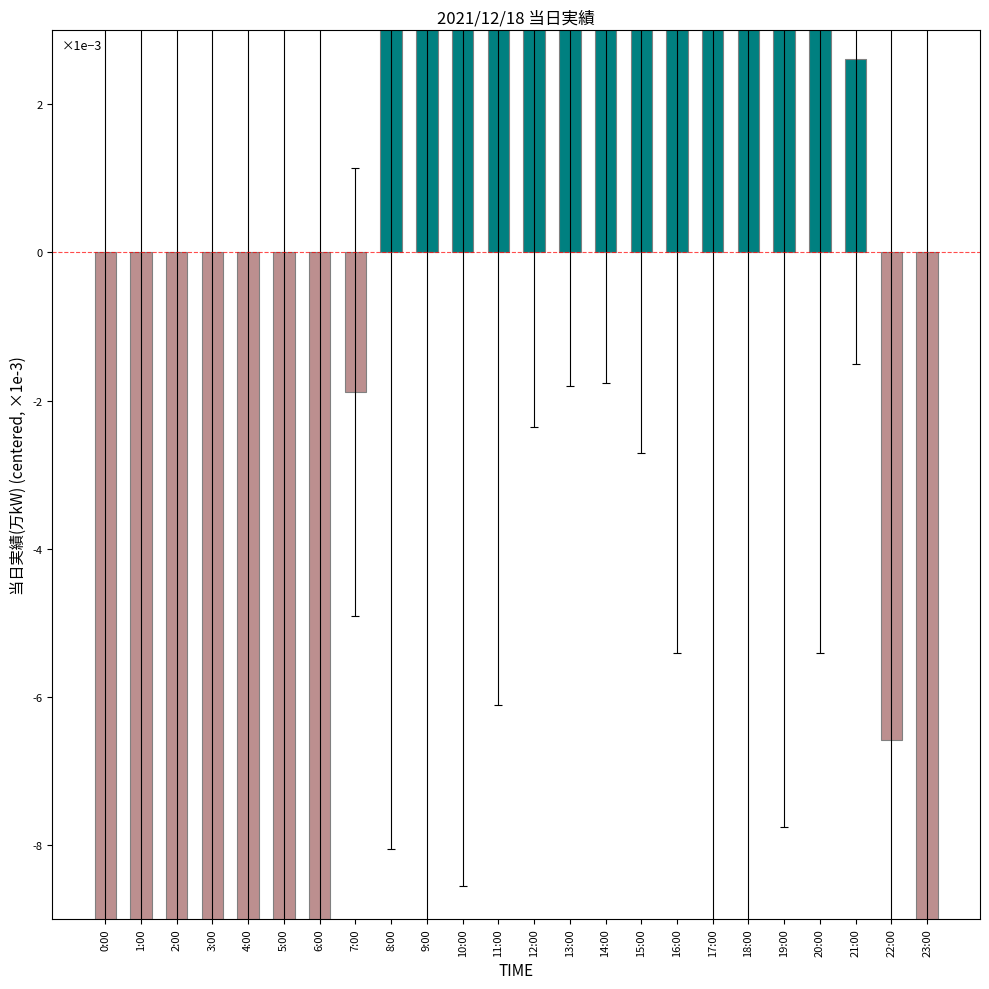

Are the bars grouped side by side (vs. stacked)?

No